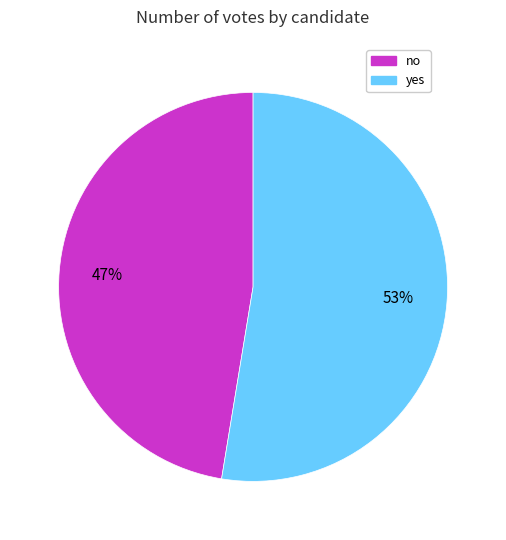

Do no and yes together represent more than half of the pie?

Yes